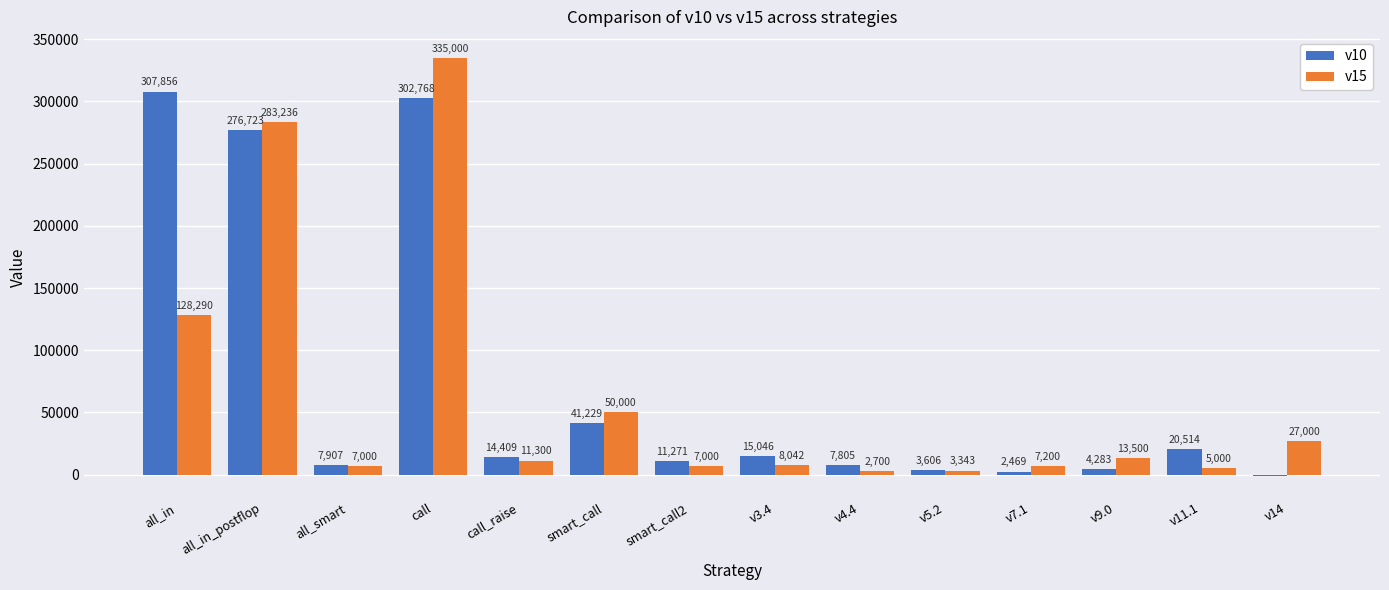

What is the difference between the maximum and second lowest values in the v15 series?

331657